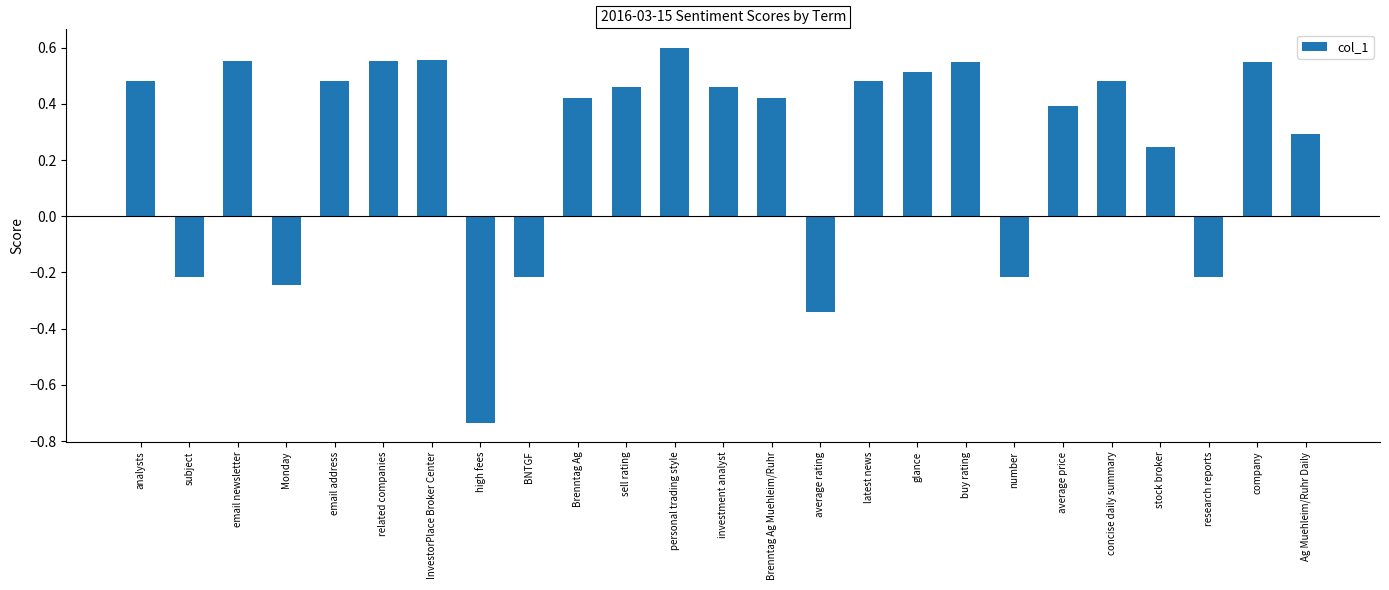

Does the chart contain any negative values?

Yes